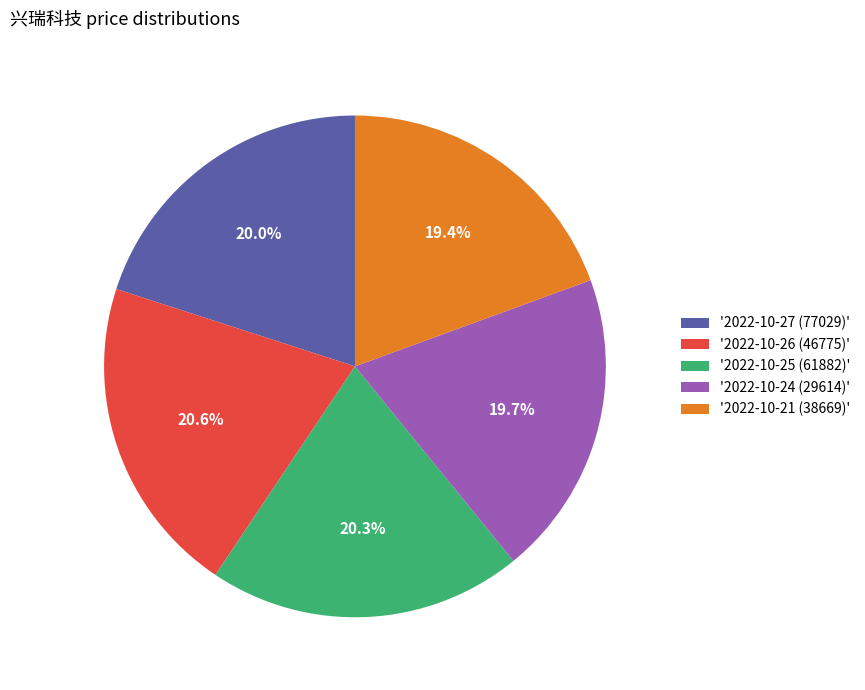

What portion of the pie excludes '2022-10-27 (77029)'?

80.0%